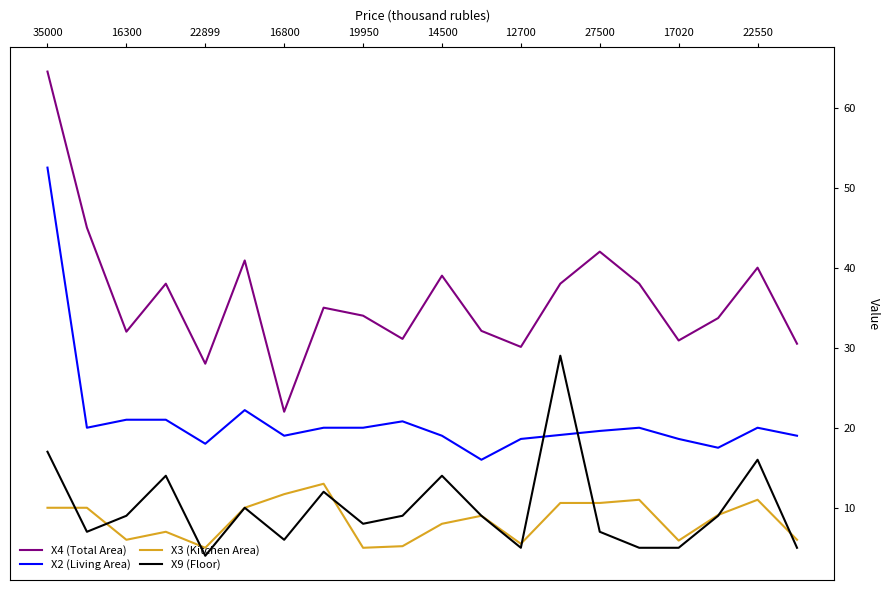

Which series has the widest spread of values?

X4 (Total Area)